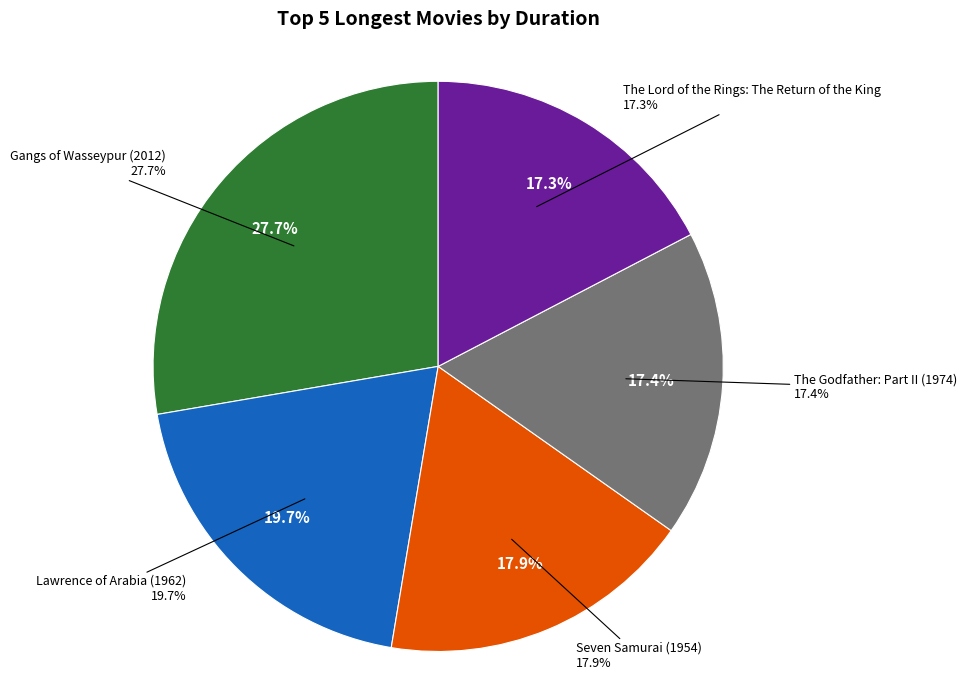

Do Seven Samurai (1954) and Gangs of Wasseypur (2012) together represent more than half of the pie?

No